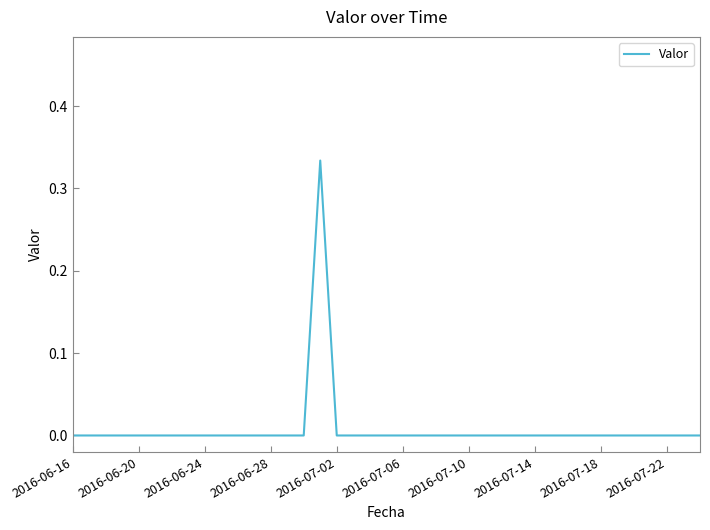

Which label corresponds to the smallest value in the chart?

2016-06-16